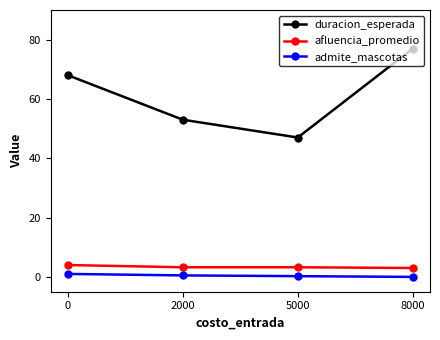

At how many categories does at least one series exceed 12?

4